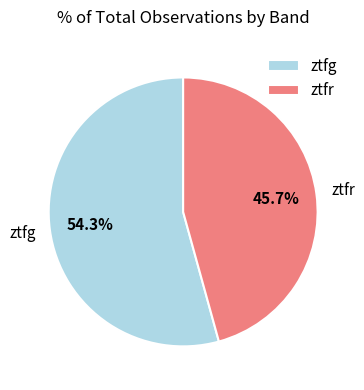

Is ztfg the majority of the pie?

Yes